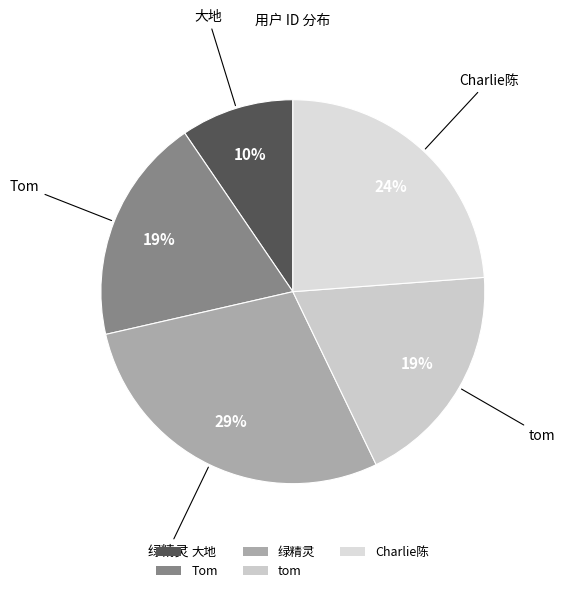

To the nearest percent, what is the combined percentage of 大地 and Tom?

29%